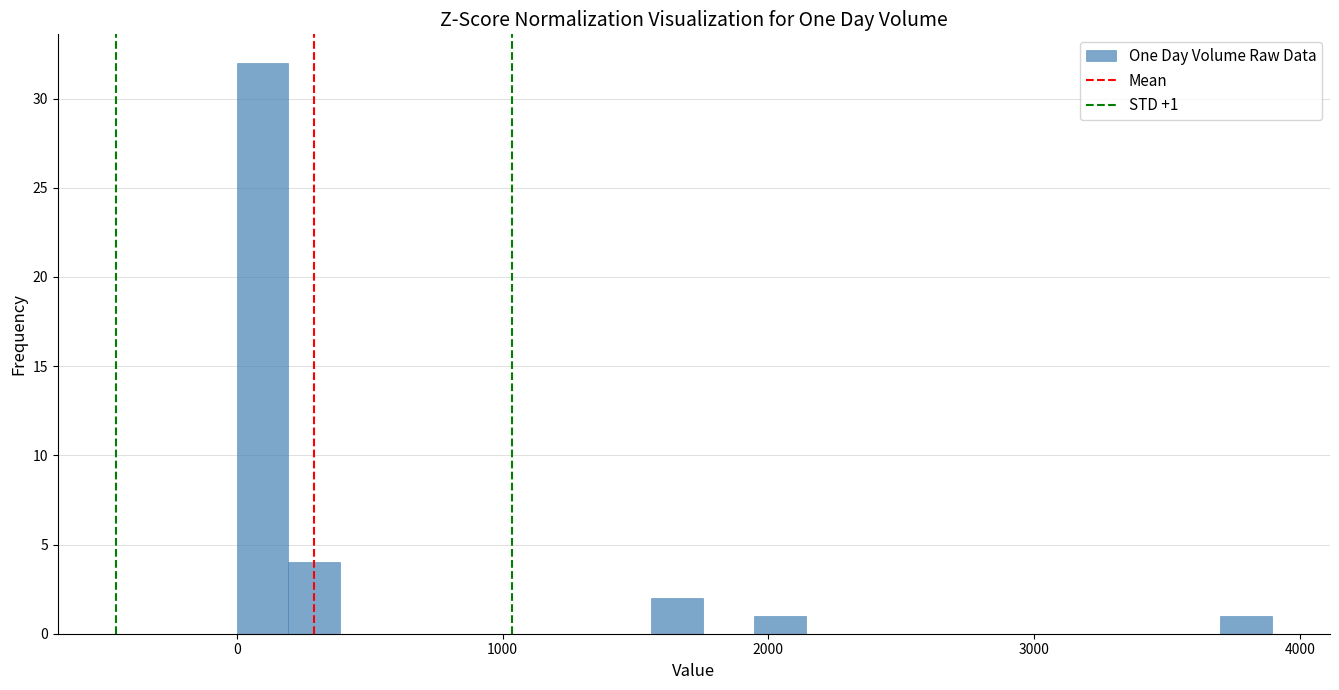

Read against the x-axis, roughly where is the centre of the tallest bar?

100